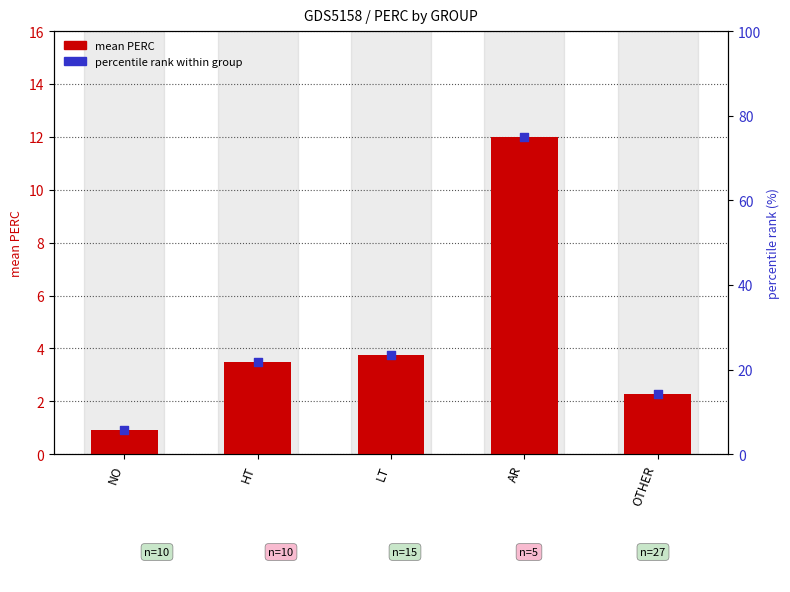

Is the value of percentile rank within group at NO greater than the value of mean PERC at HT?

Yes